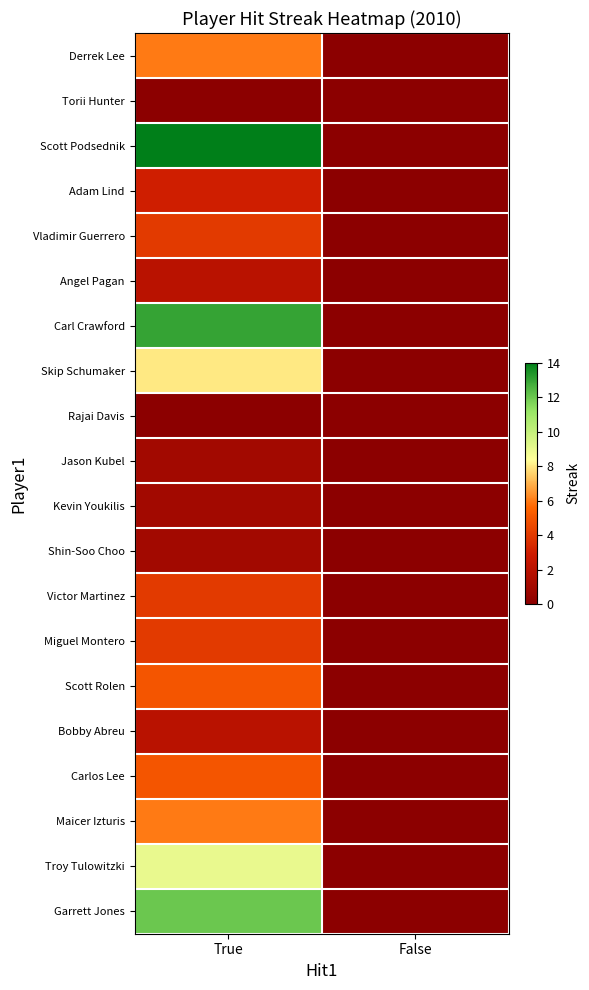

Reading left to right, extract all data points from this chart.

Derrek Lee: True=6	False=0
Torii Hunter: True=0	False=0
Scott Podsednik: True=14	False=0
Adam Lind: True=3	False=0
Vladimir Guerrero: True=4	False=0
Angel Pagan: True=2	False=0
Carl Crawford: True=13	False=0
Skip Schumaker: True=8	False=0
Rajai Davis: True=0	False=0
Jason Kubel: True=1	False=0
Kevin Youkilis: True=1	False=0
Shin-Soo Choo: True=1	False=0
Victor Martinez: True=4	False=0
Miguel Montero: True=4	False=0
Scott Rolen: True=5	False=0
Bobby Abreu: True=2	False=0
Carlos Lee: True=5	False=0
Maicer Izturis: True=6	False=0
Troy Tulowitzki: True=9	False=0
Garrett Jones: True=12	False=0